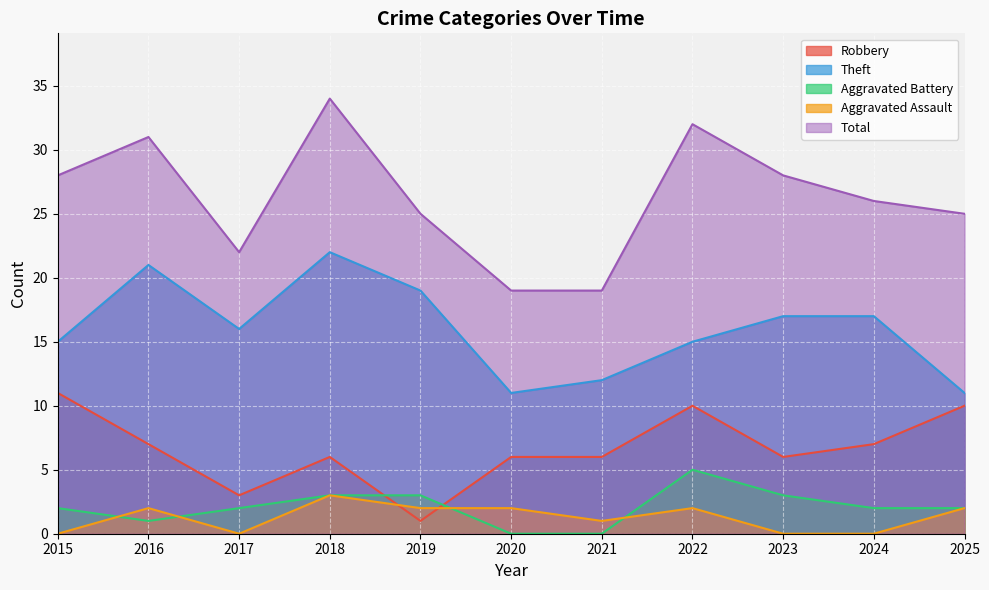

How many values in Aggravated Assault are above zero?

7